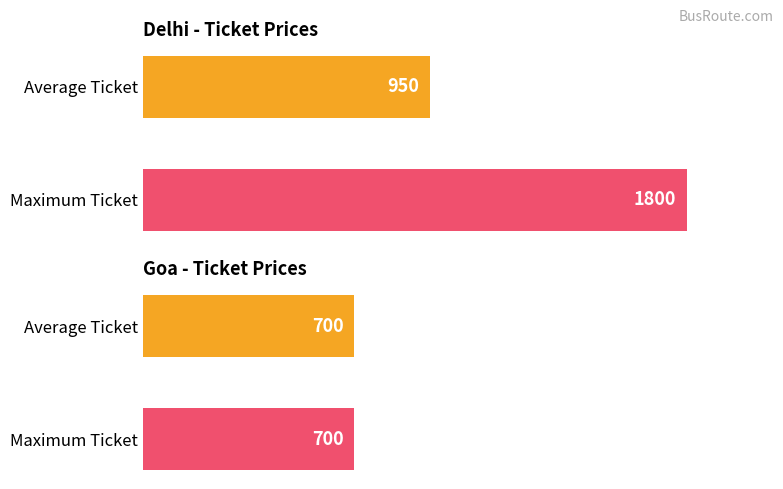

What is the average value of the Goa series?

700